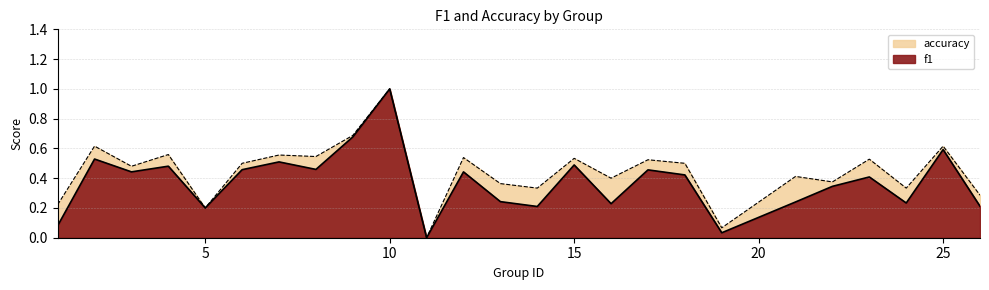

True or false: accuracy has a value of 0.0 at 19.

False